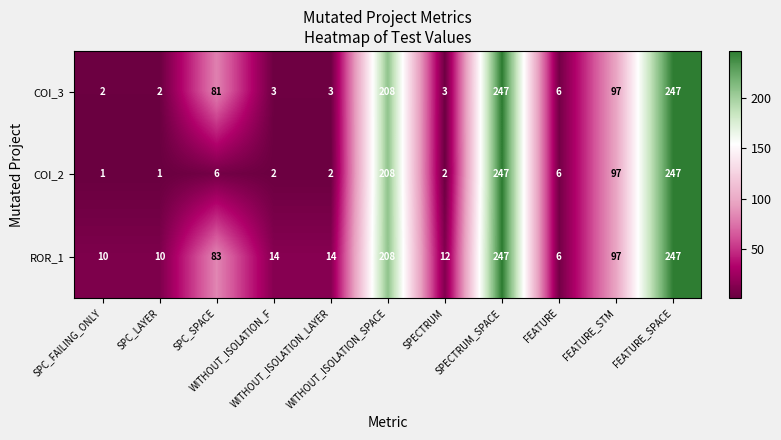

List the series in order of their overall mean, highest first.

ROR_1, COI_3, COI_2